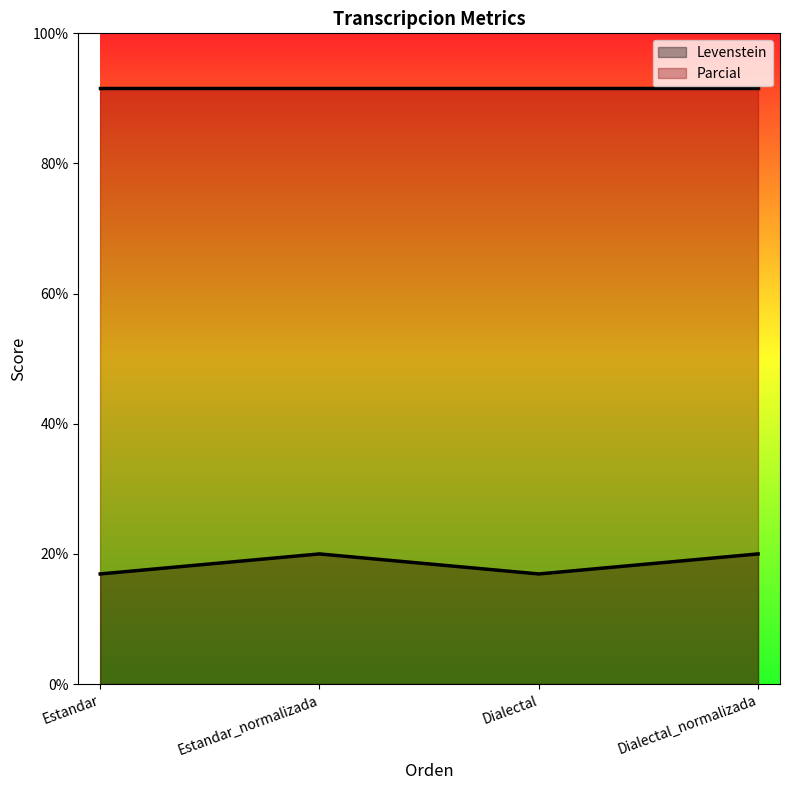

What is the sum of the values at Dialectal and Estandar?

33.8